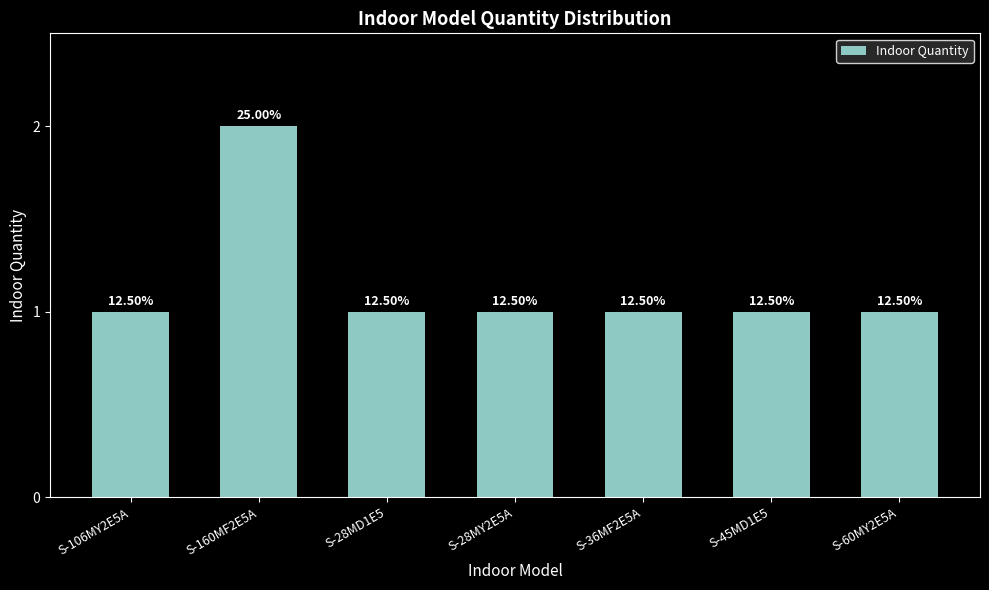

The value at S-36MF2E5A is 2. True or false?

False